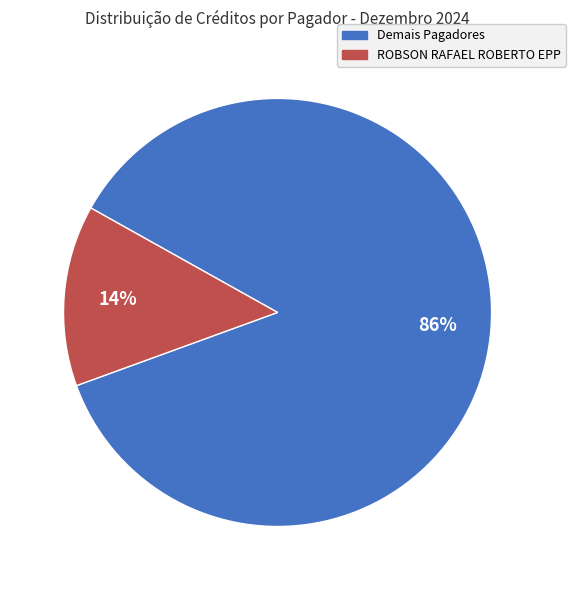

Is there any slice that represents more than half of the pie?

Yes